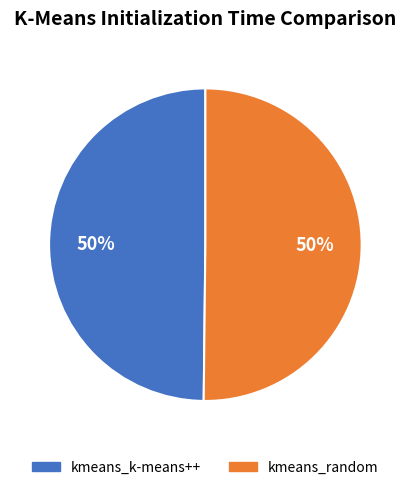

To the nearest percent, what percentage of the pie is kmeans_k-means++?

50%